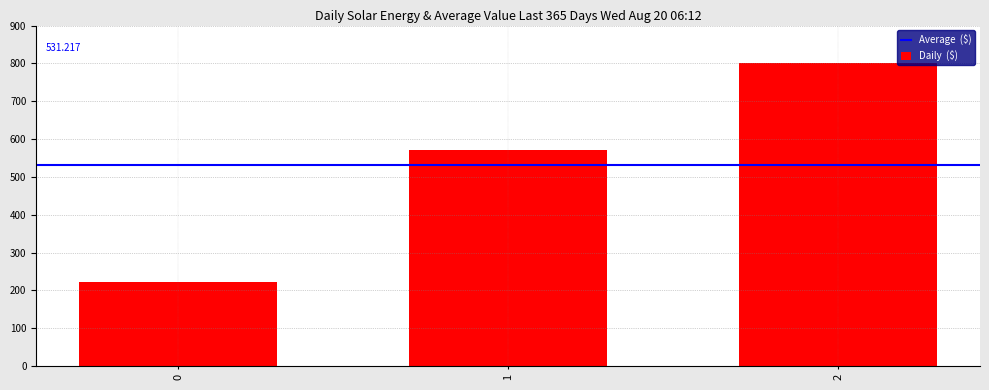

How many bars are there in total?

3